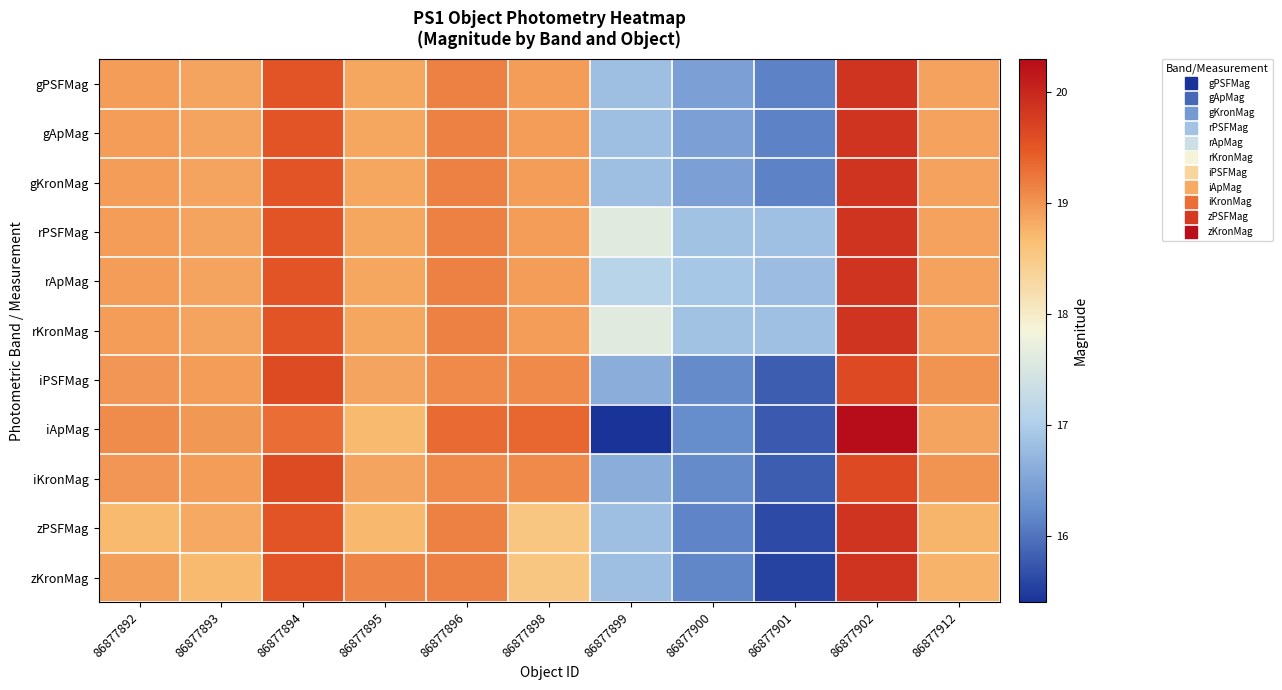

Which series has the largest range (max minus min)?

iApMag